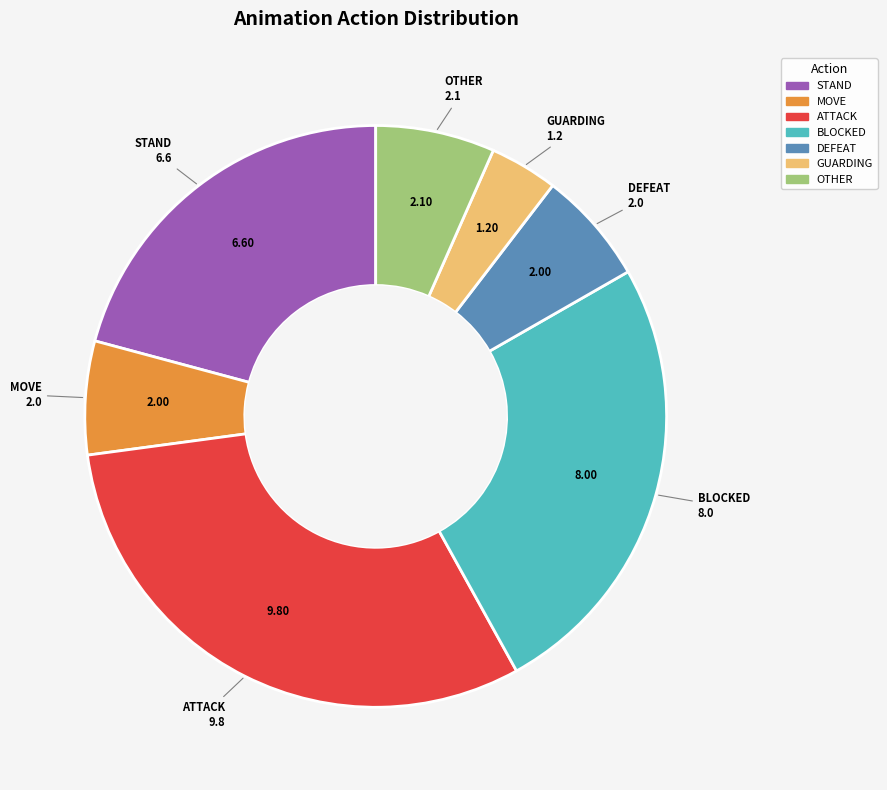

Do STAND and OTHER together represent more than half of the pie?

No